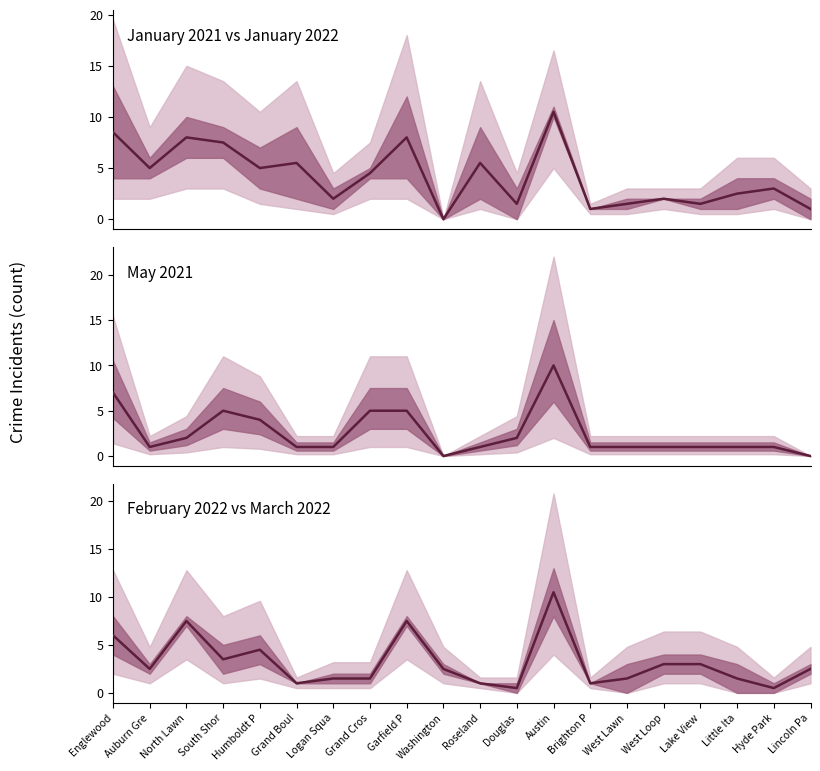

True or false: January 2021 vs January 2022 center and February 2022 vs March 2022 center intersect in this chart.

True